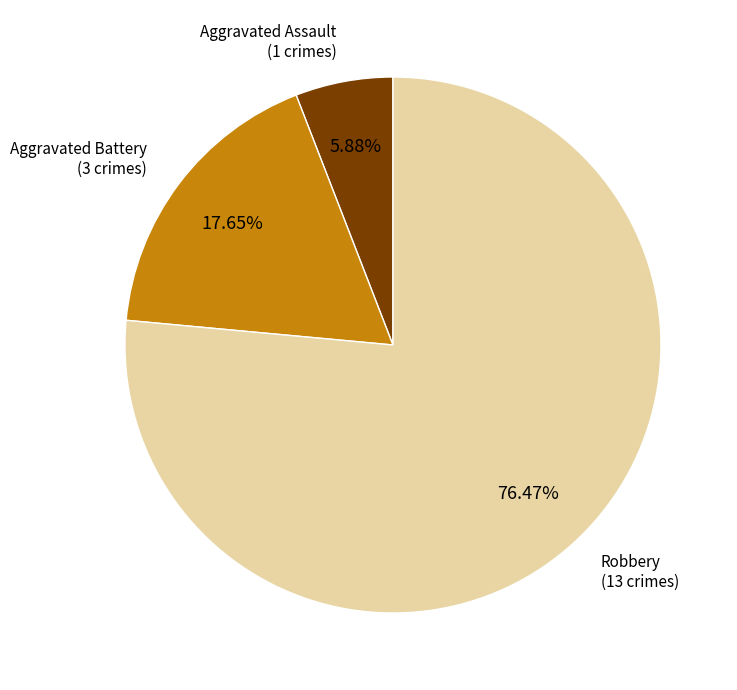

Is there a majority slice in this chart?

Yes